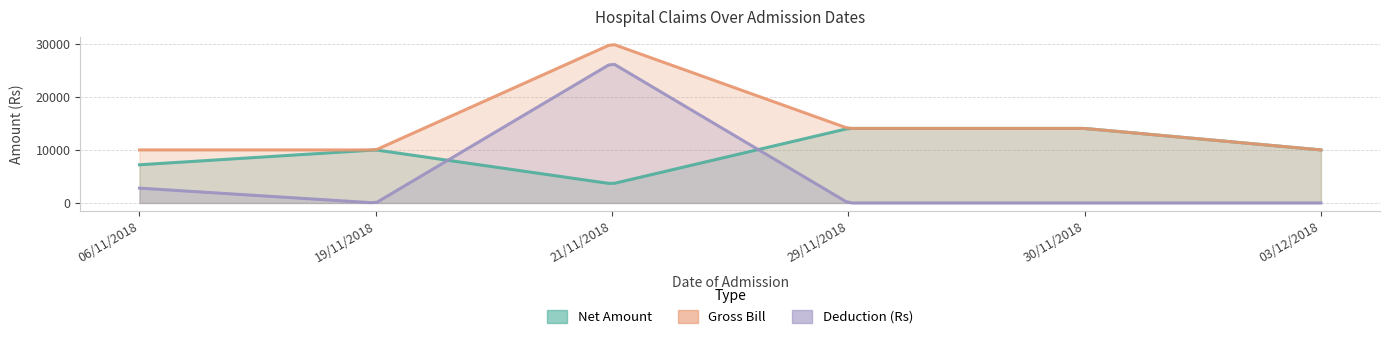

Which series has the widest spread of values?

Deduction (Rs)